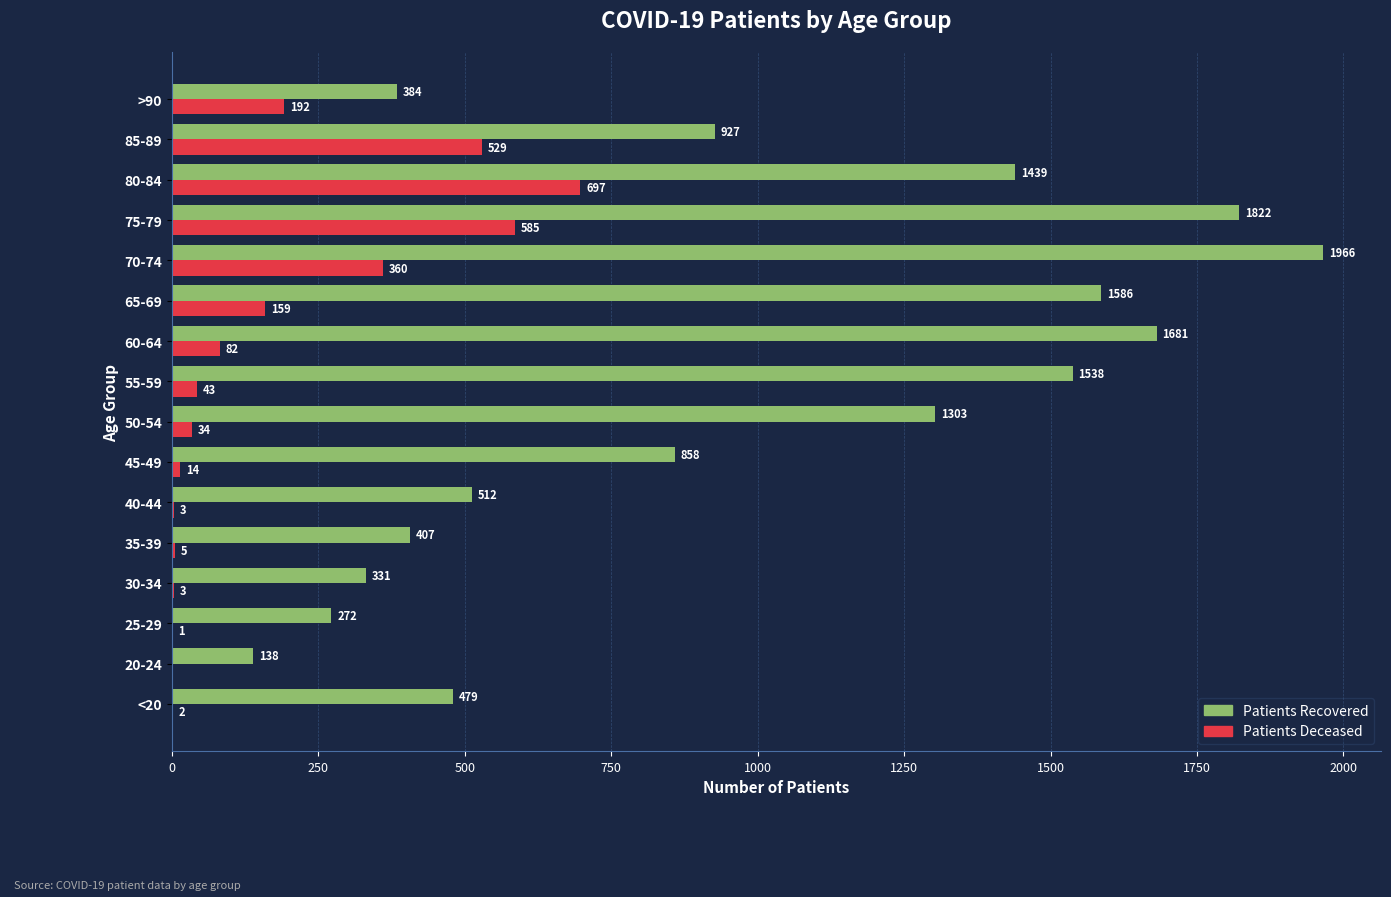

What is the greatest value displayed?

1966